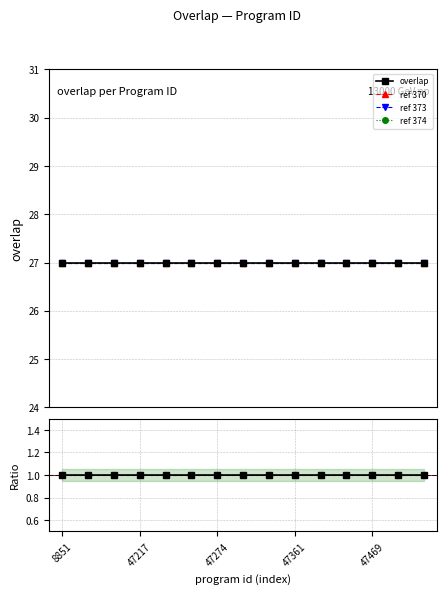

Rank the series at 47274 from lowest to highest value.

overlap, ref 370, ref 373, ref 374